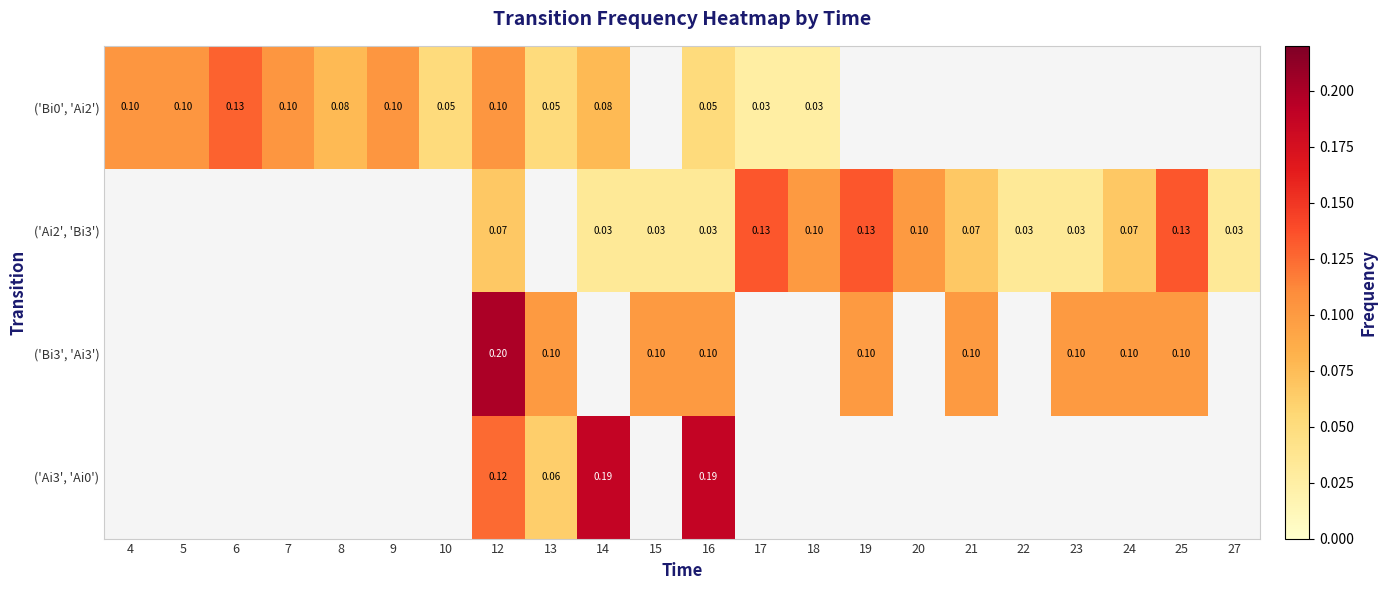

How many distinct data groups are displayed?

4